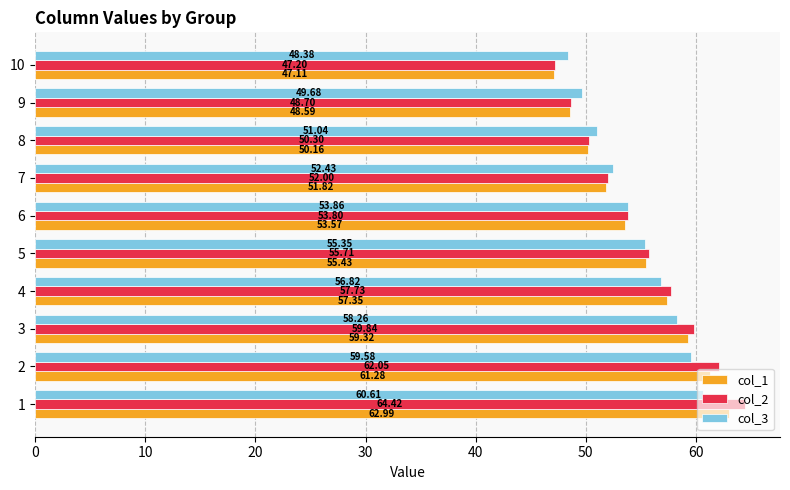

List the series in order of their peak value, highest first.

col_2, col_1, col_3